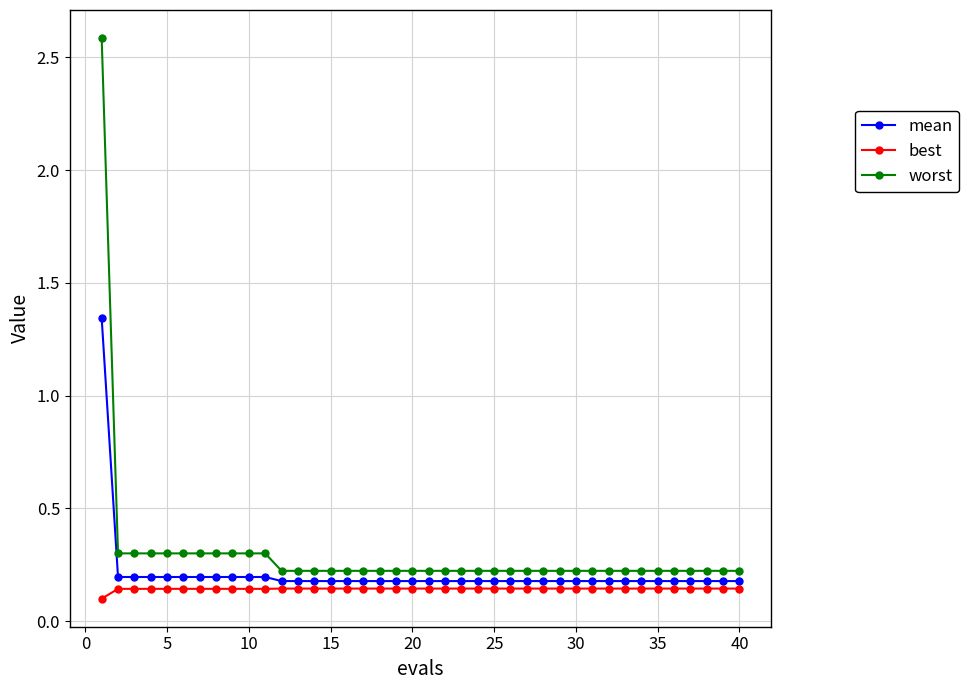

What is the highest value of the worst series?

2.6